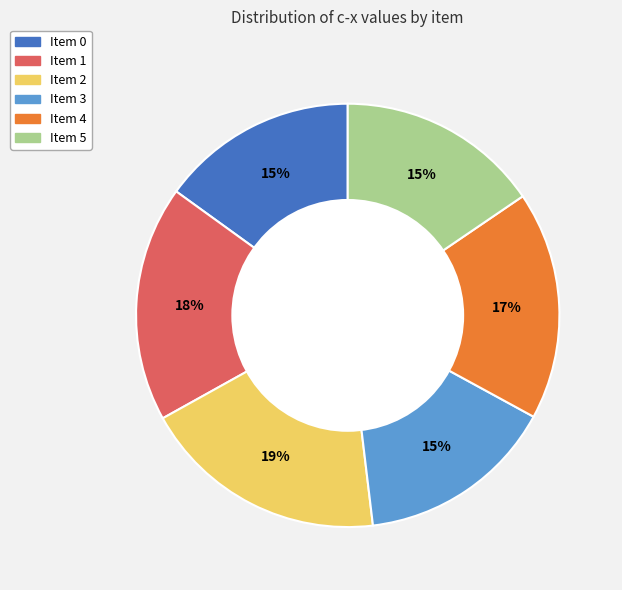

True or false: Item 3 accounts for 15% of the total.

True